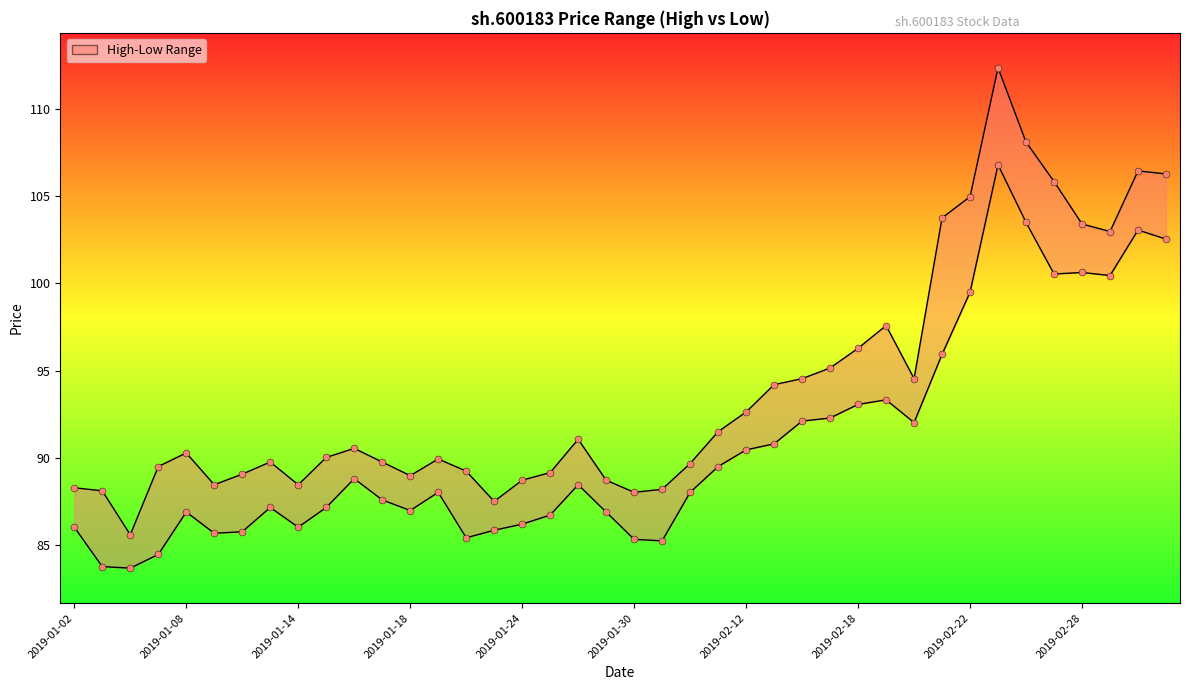

Which series reaches the maximum Y coordinate?

high_line